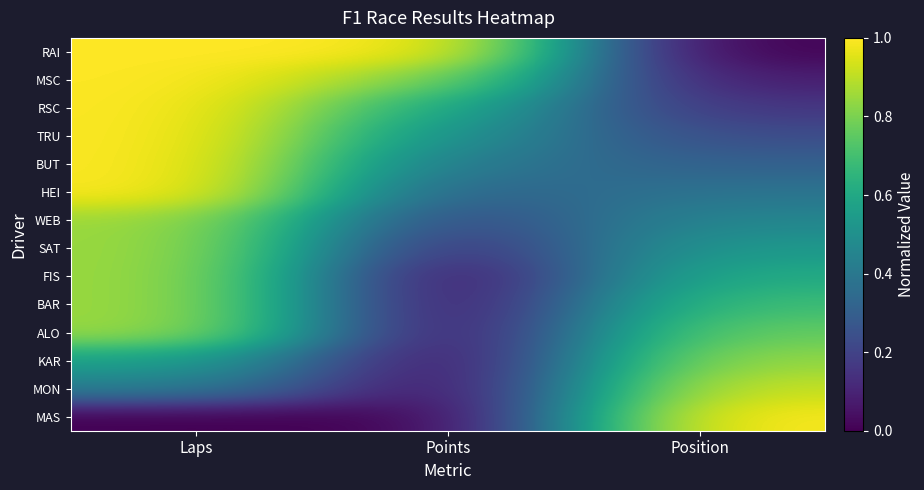

Which series has the largest range (max minus min)?

RAI